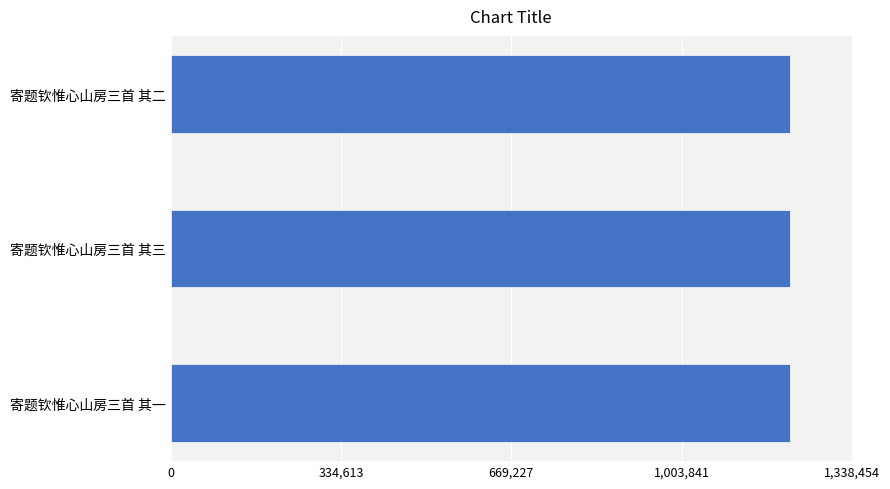

What is the ratio of the value at 寄题钦惟心山房三首 其三 to the value at 寄题钦惟心山房三首 其二?

1.0